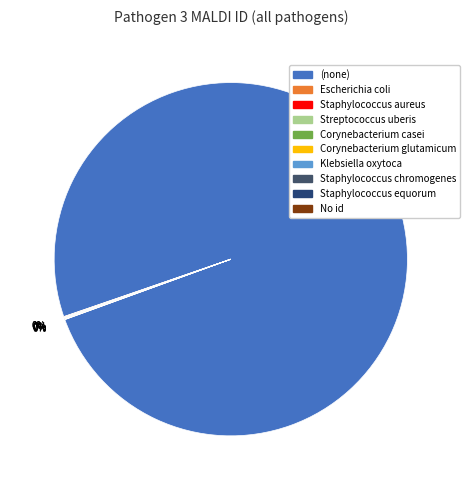

Which category has the biggest portion of the pie?

(none)